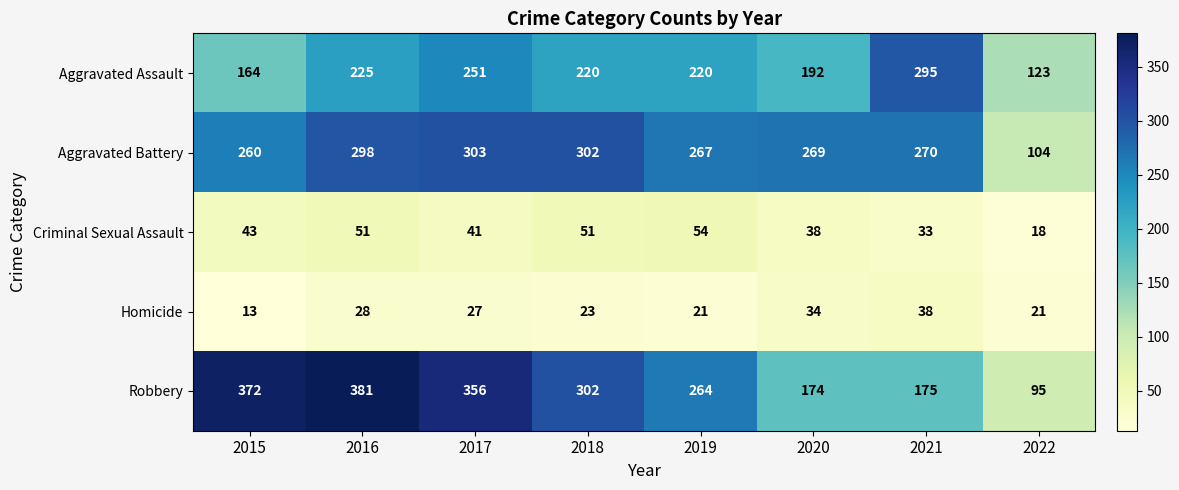

Where does the Aggravated Battery series first go above 270?

2016